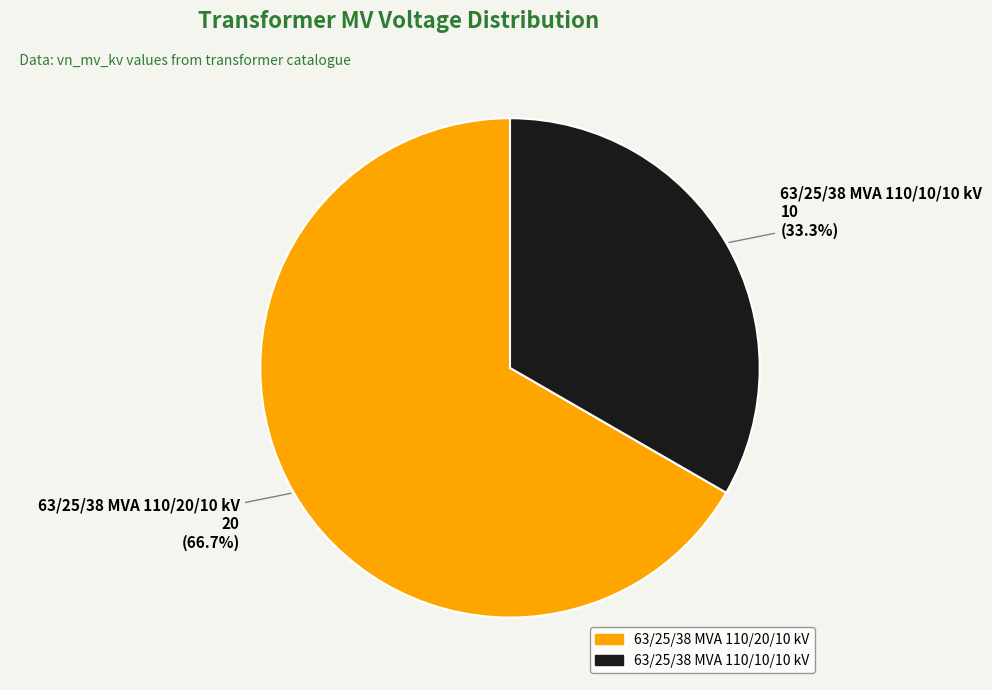

Between 63/25/38 MVA 110/10/10 kV and 63/25/38 MVA 110/20/10 kV, which is larger?

63/25/38 MVA 110/20/10 kV